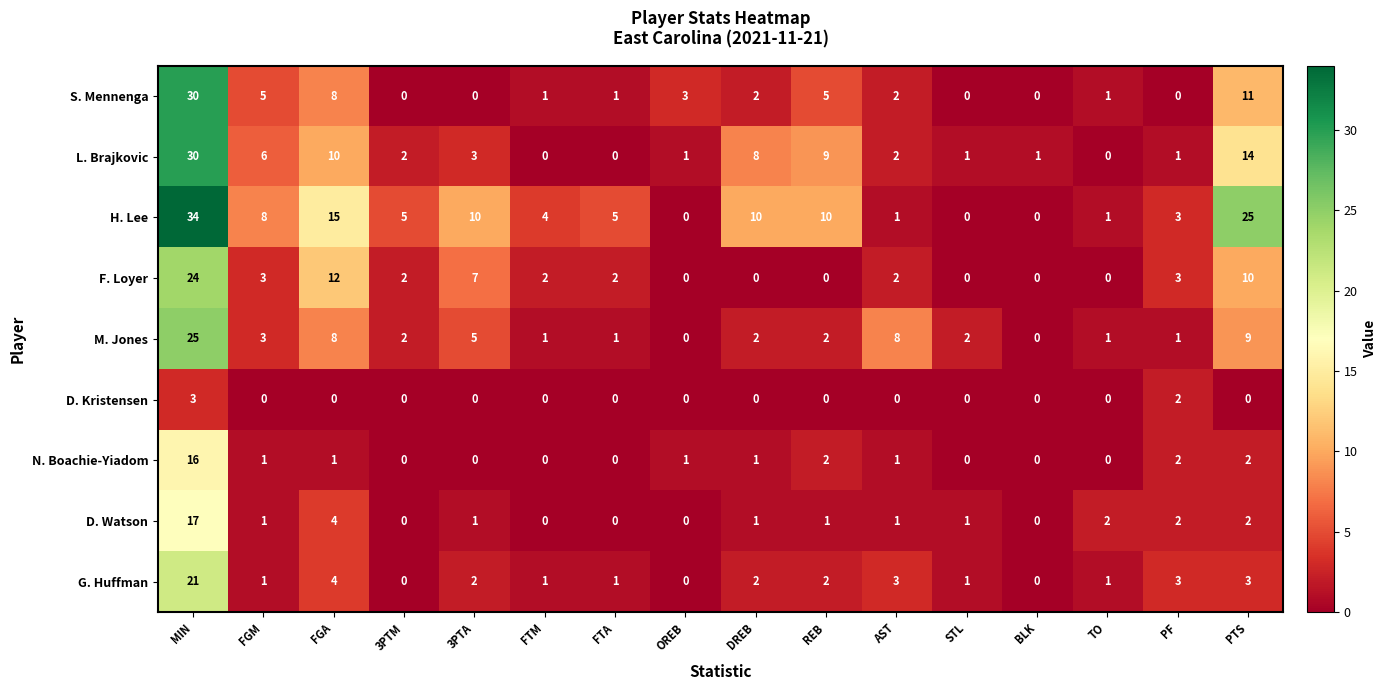

Count the D. Kristensen values in the range 0 to 1.

14